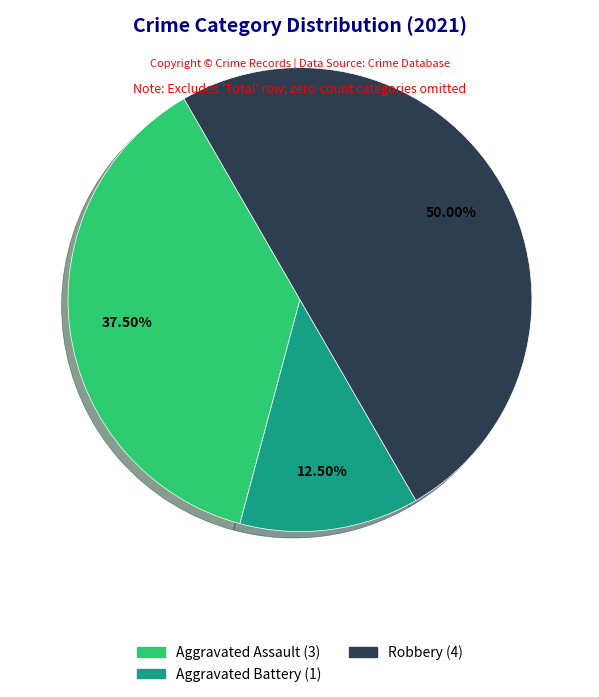

Count the number of slices in the pie.

3